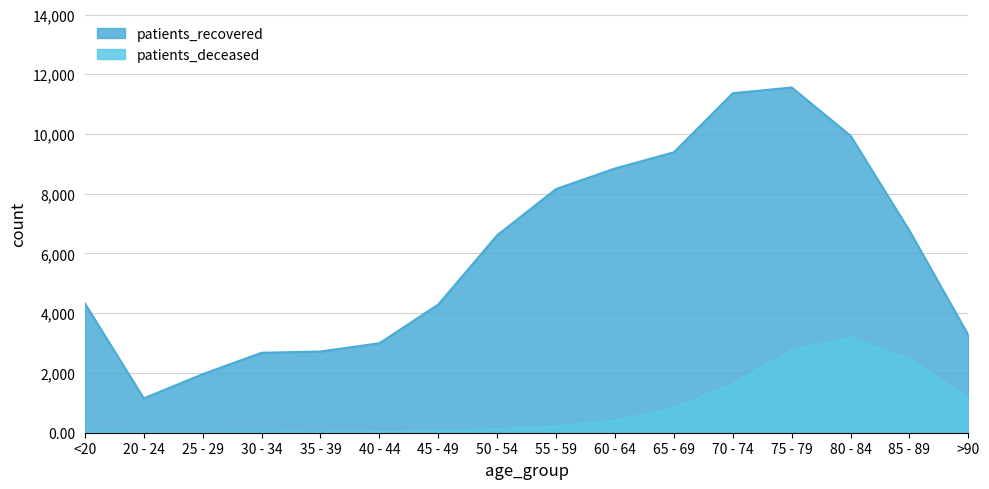

Rank the categories by patients_recovered value from lowest to highest.

20 - 24, 25 - 29, 30 - 34, 35 - 39, 40 - 44, >90, 45 - 49, <20, 50 - 54, 85 - 89, 55 - 59, 60 - 64, 65 - 69, 80 - 84, 70 - 74, 75 - 79